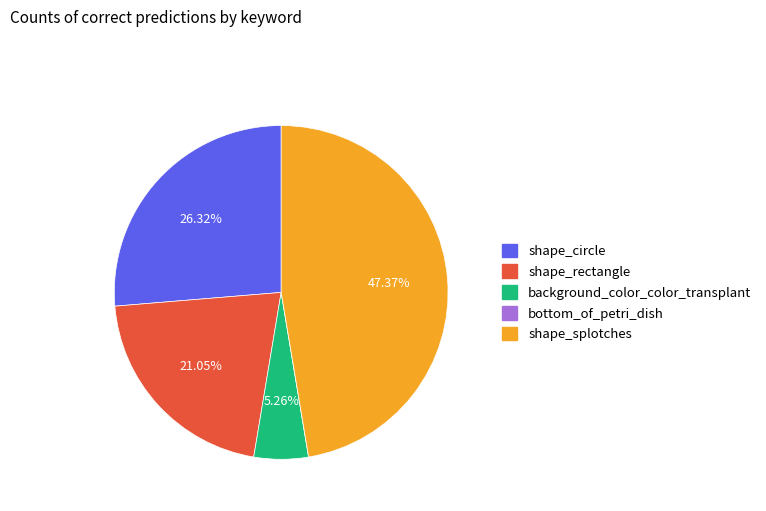

Is the sum of background_color_color_transplant and shape_circle greater than half?

No